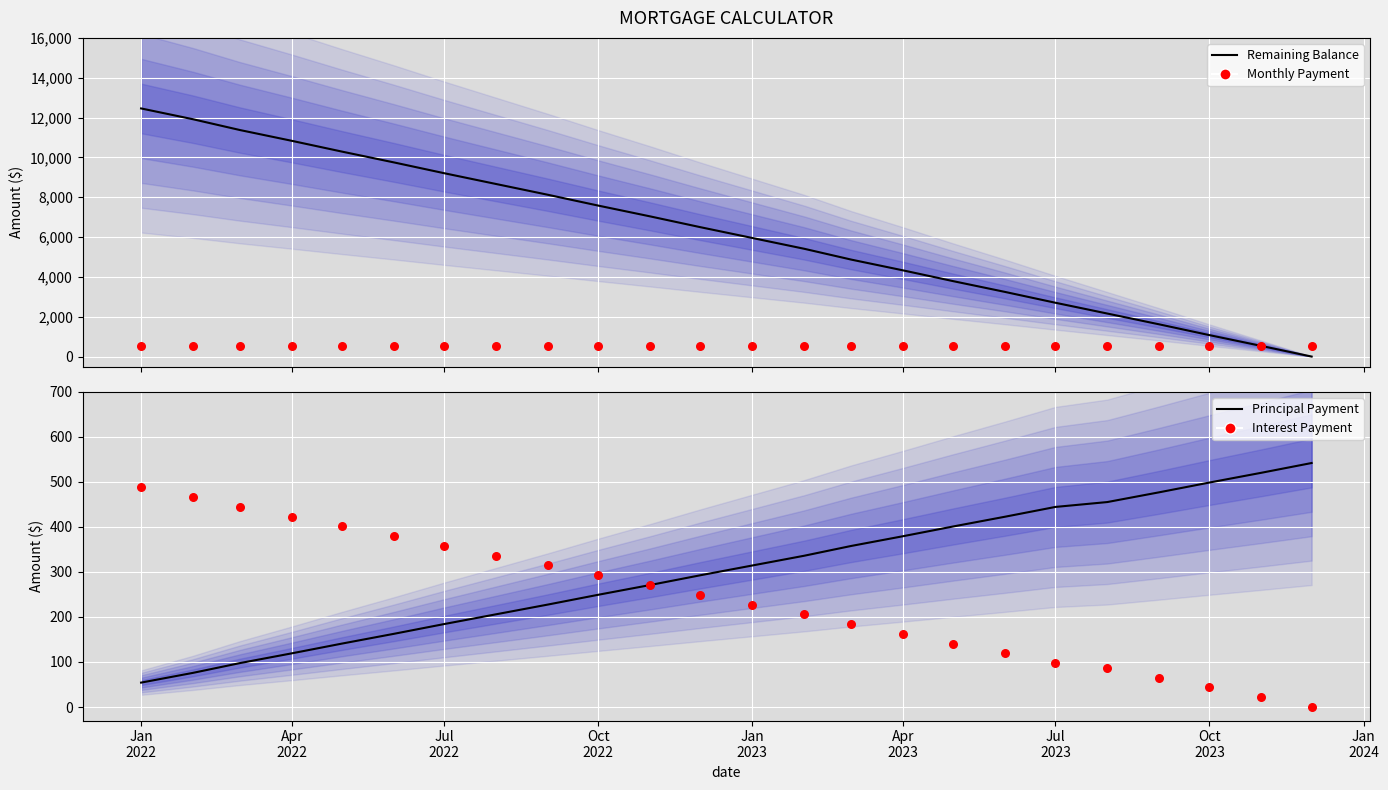

Which series reaches the maximum Y coordinate?

Remaining Balance